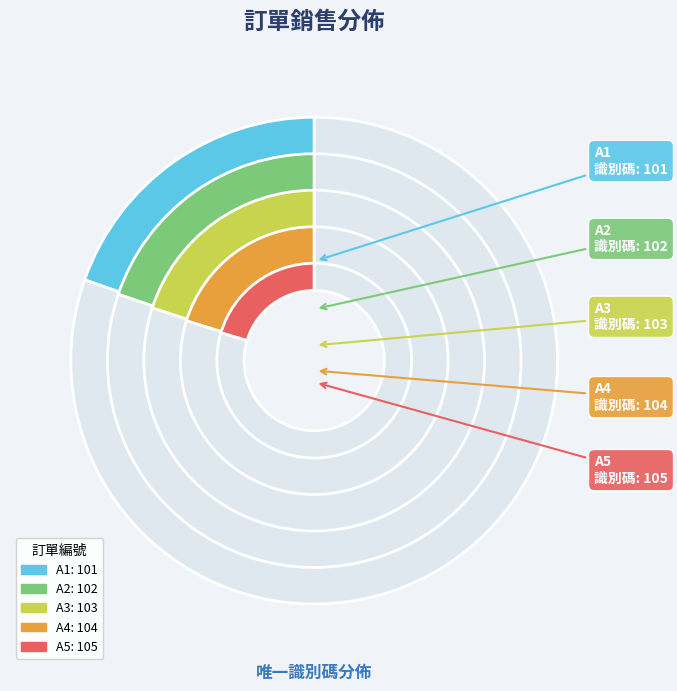

To the nearest percent, what is the difference between the largest and smallest slice percentages?

1%